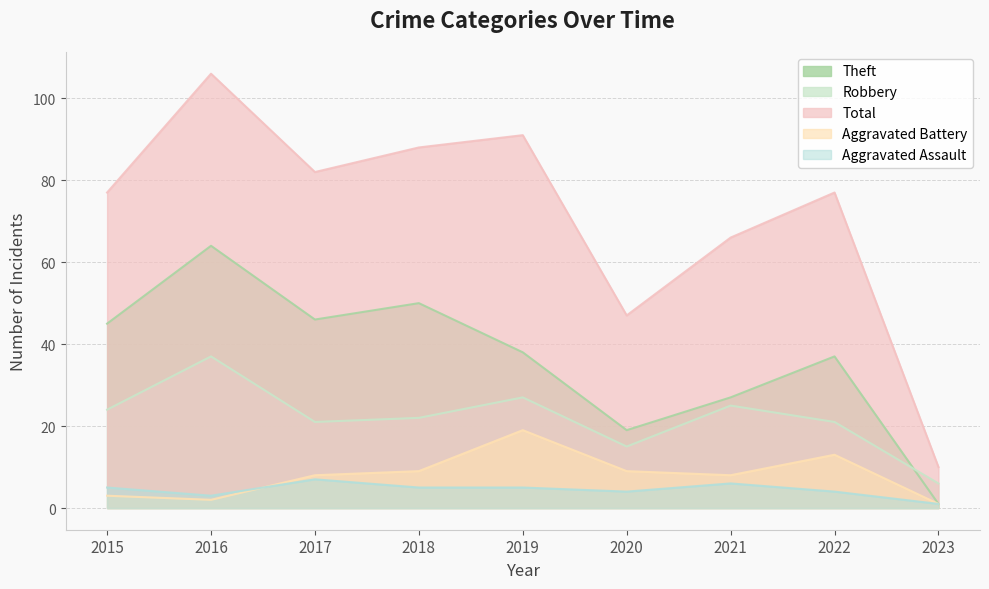

Which series has the largest range (max minus min)?

Total